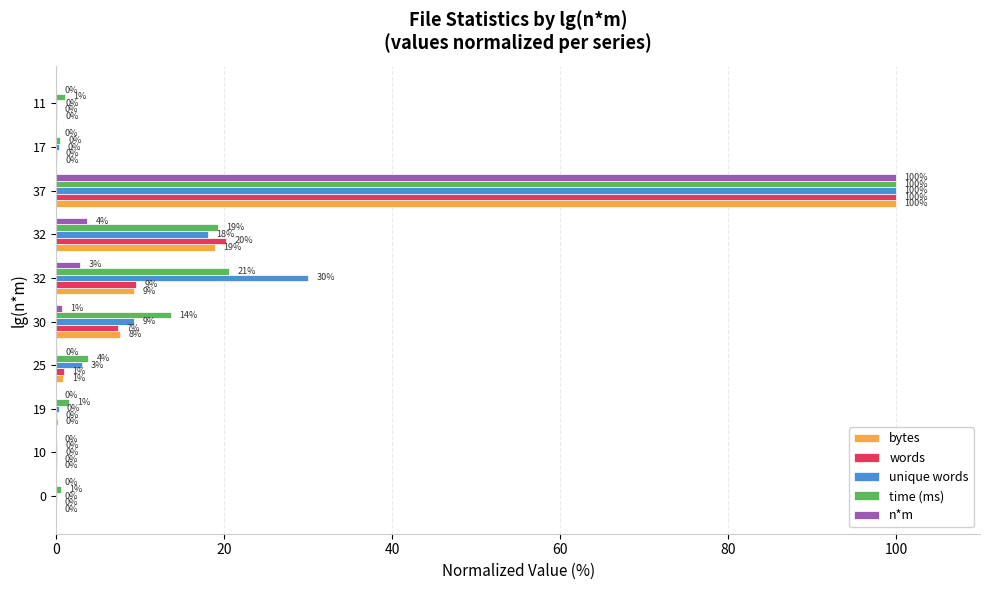

How many categories are shown in the chart?

10